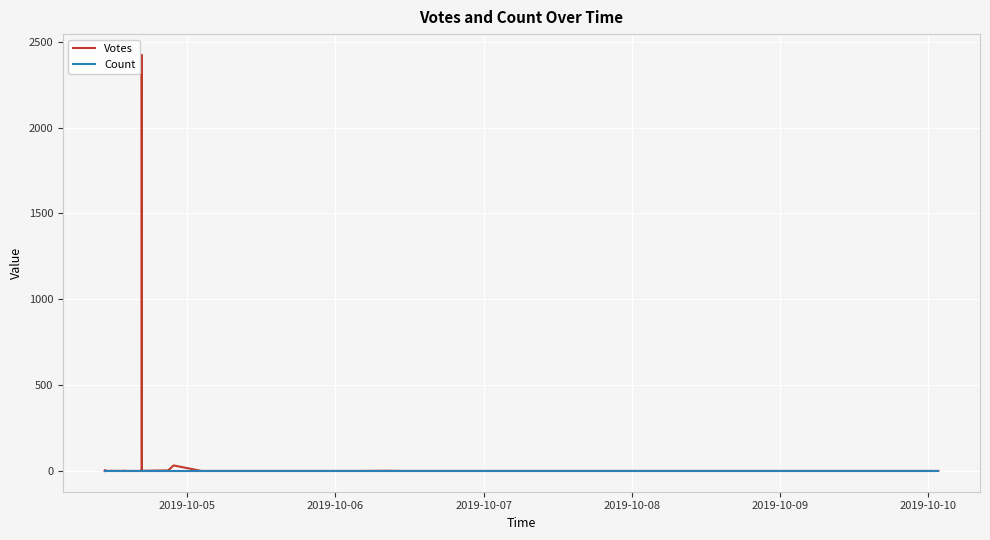

What is the sum of all Votes values?

2478